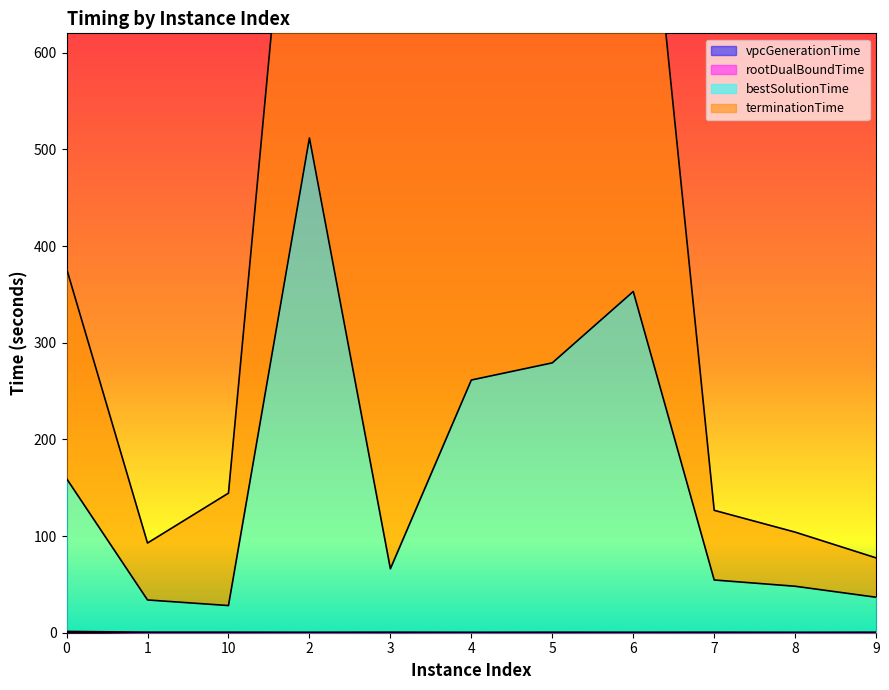

What is the sum of all vpcGenerationTime values?

1.2